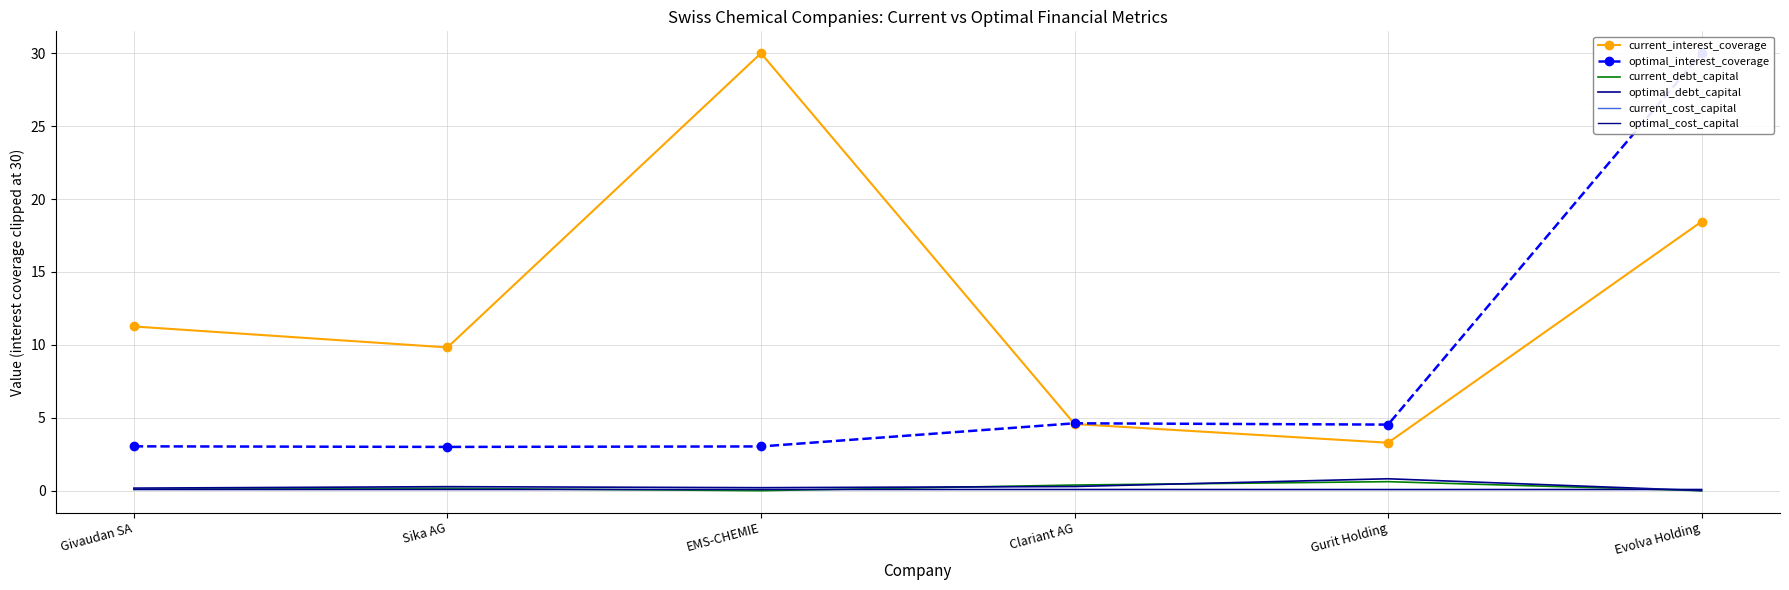

At how many categories does at least one series exceed 24?

2